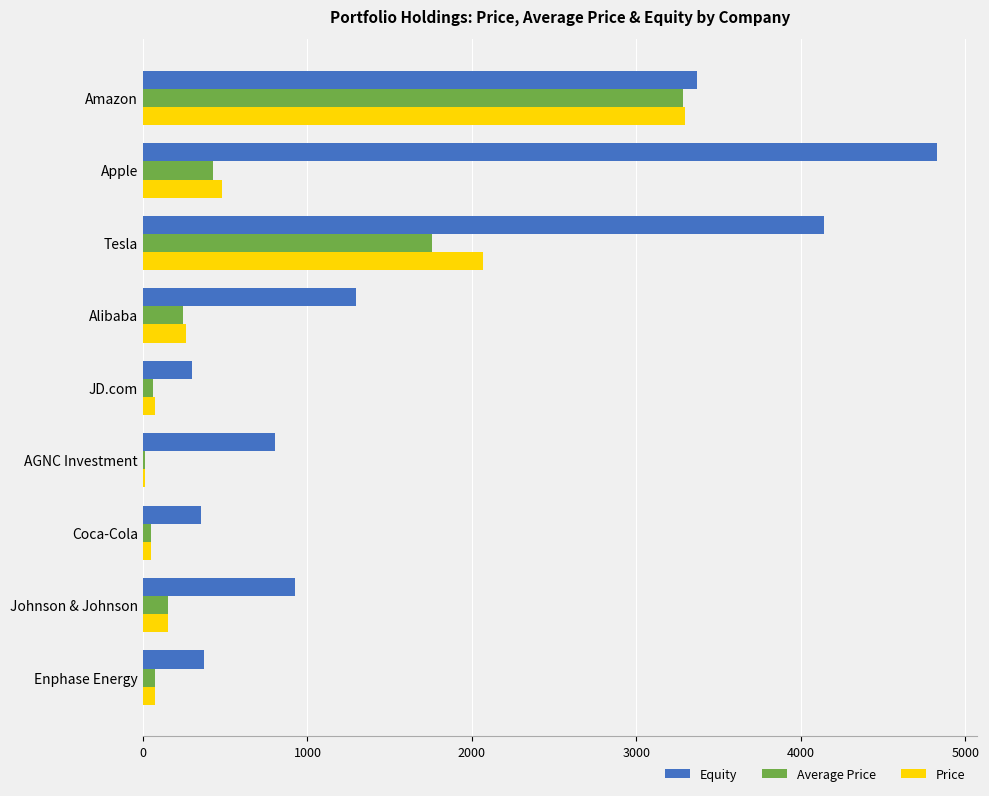

What is the sum of all Price values?

6466.7